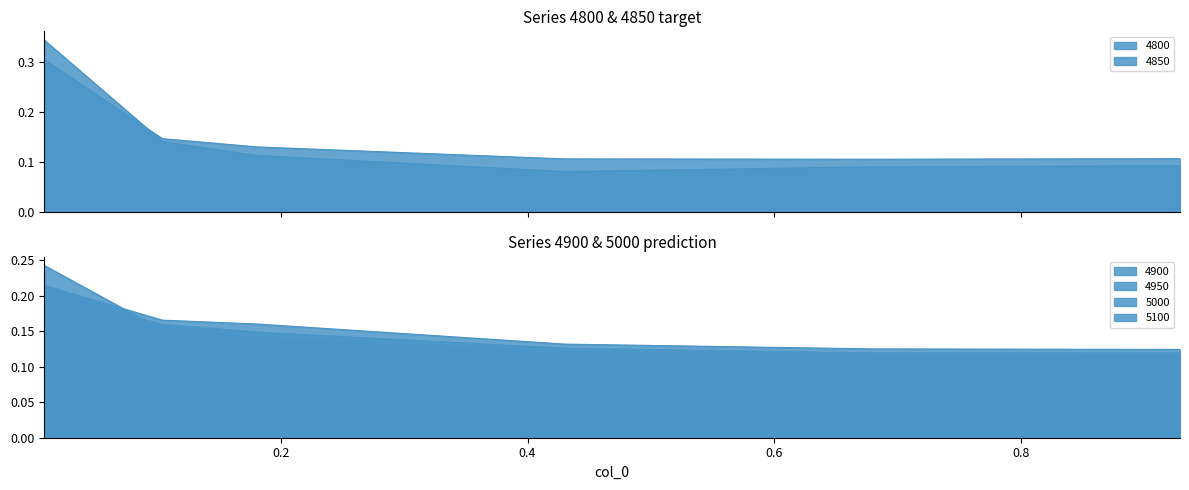

Is it true that 4900 equals 0.1 at 0.0?

False